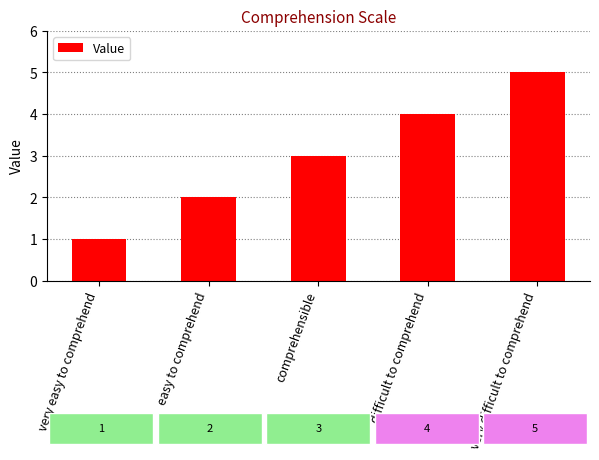

Where is the data nearest to the value 3?

comprehensible